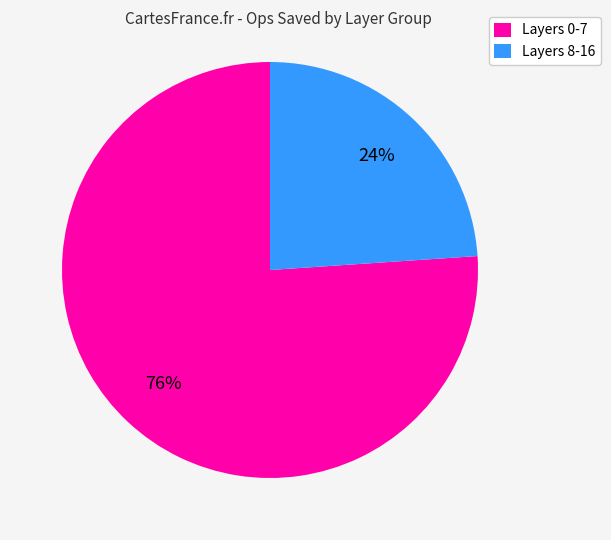

How many segments does this pie chart have?

2